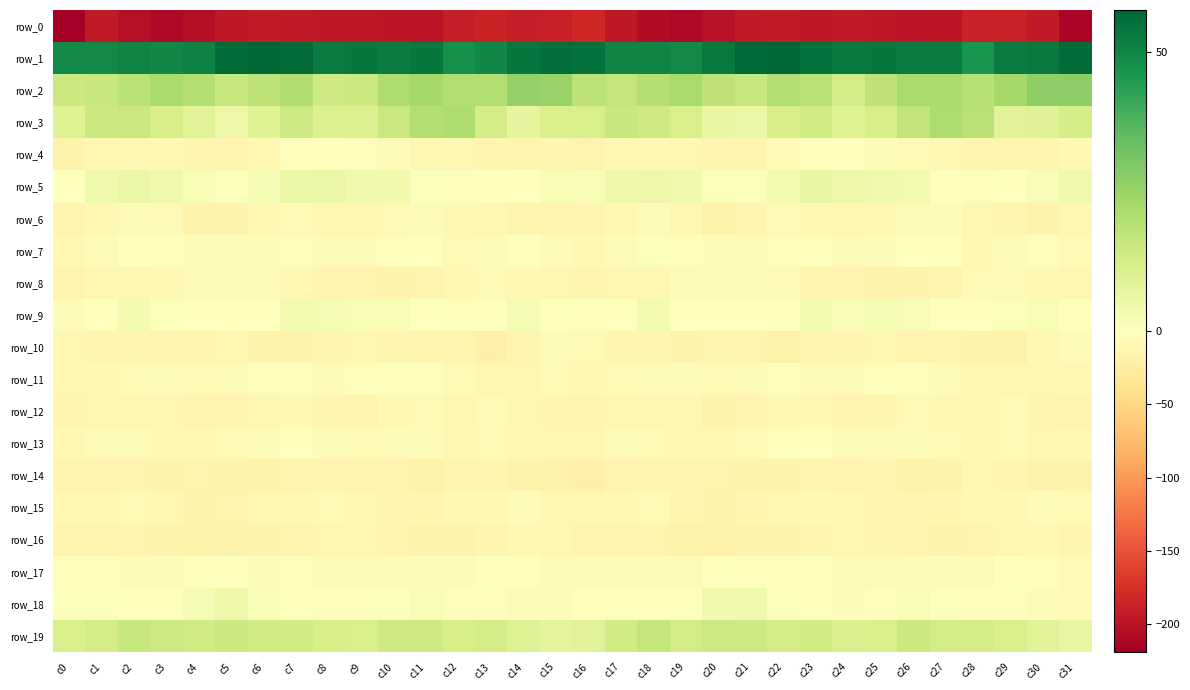

What is the difference between the highest and lowest values at c29?

239.7